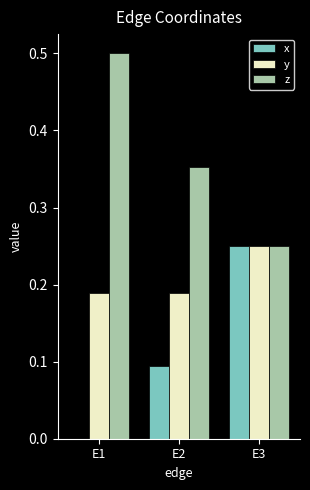

Which series has the largest total across all categories?

z